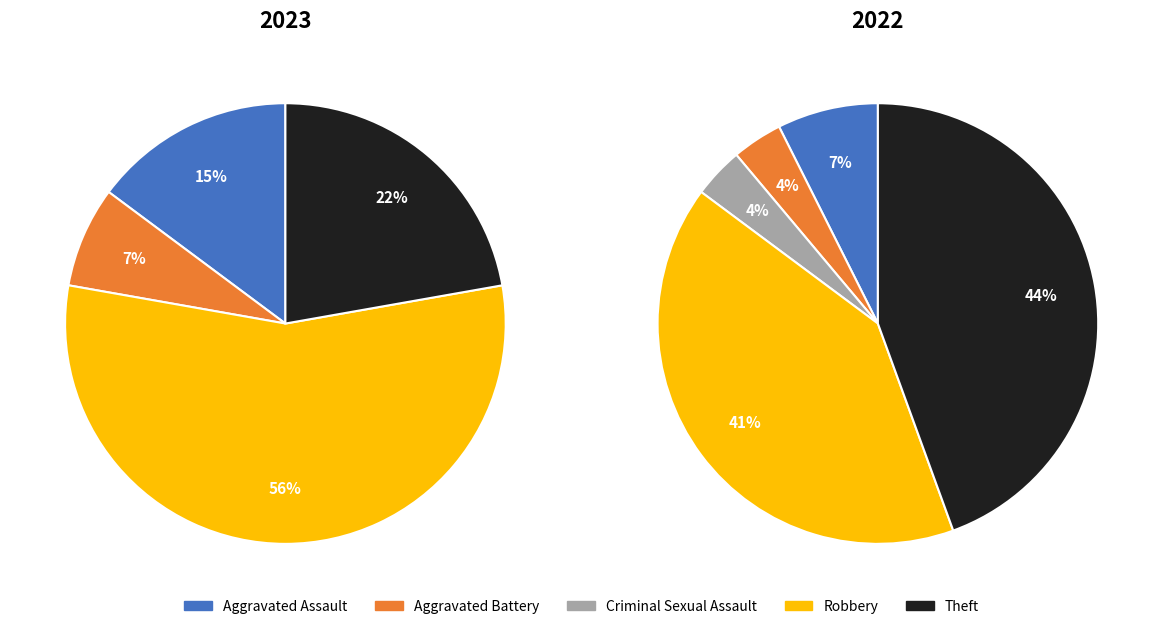

How many slices are in this pie chart?

5